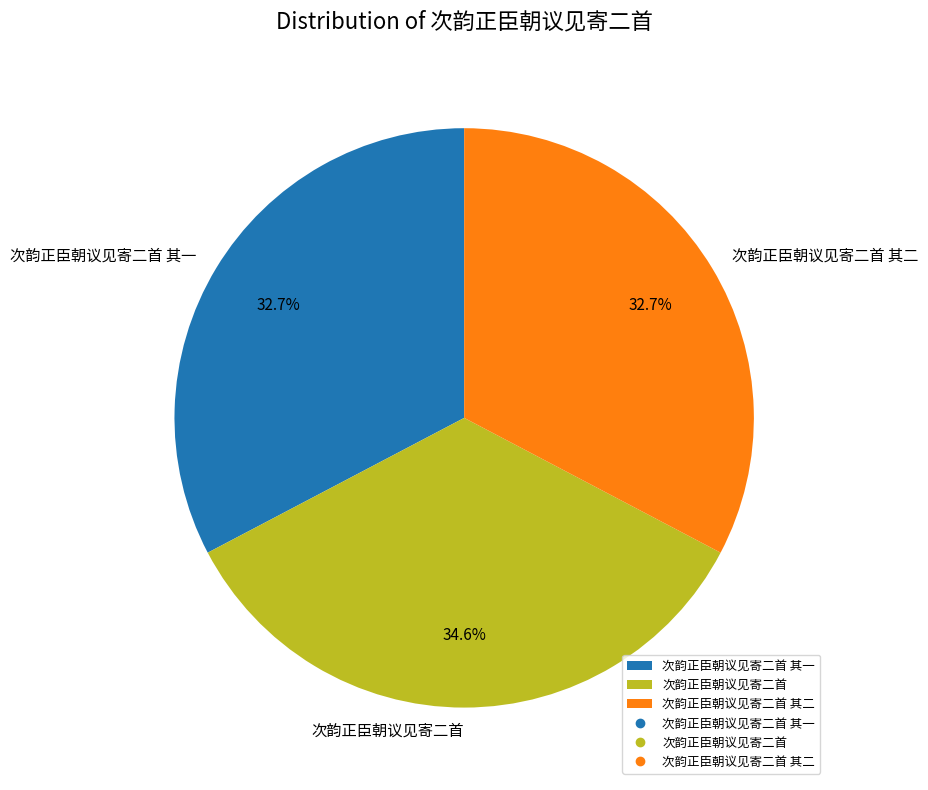

Is there any slice that represents more than half of the pie?

No